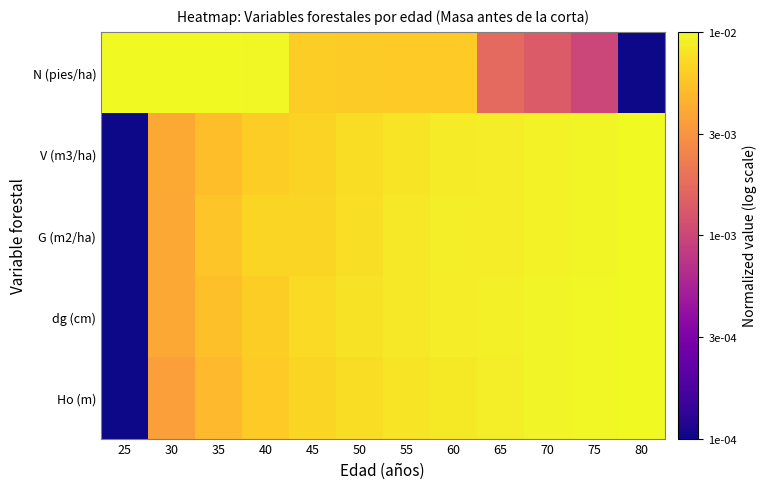

Reading left to right, extract all data points from this chart.

Ho (m): 25=0.0	30=0.8	35=0.8	40=0.9	45=0.9	50=0.9	55=1.0	60=1.0	65=1.0	70=1.0	75=1.0	80=1.0
dg (cm): 25=0.0	30=0.8	35=0.9	40=0.9	45=0.9	50=0.9	55=1.0	60=1.0	65=1.0	70=1.0	75=1.0	80=1.0
G (m2/ha): 25=0.0	30=0.8	35=0.9	40=0.9	45=0.9	50=0.9	55=1.0	60=1.0	65=1.0	70=1.0	75=1.0	80=1.0
V (m3/ha): 25=0.0	30=0.8	35=0.9	40=0.9	45=0.9	50=0.9	55=1.0	60=1.0	65=1.0	70=1.0	75=1.0	80=1.0
N (pies/ha): 25=1.0	30=1.0	35=1.0	40=1.0	45=0.9	50=0.9	55=0.9	60=0.9	65=0.6	70=0.6	75=0.5	80=0.0